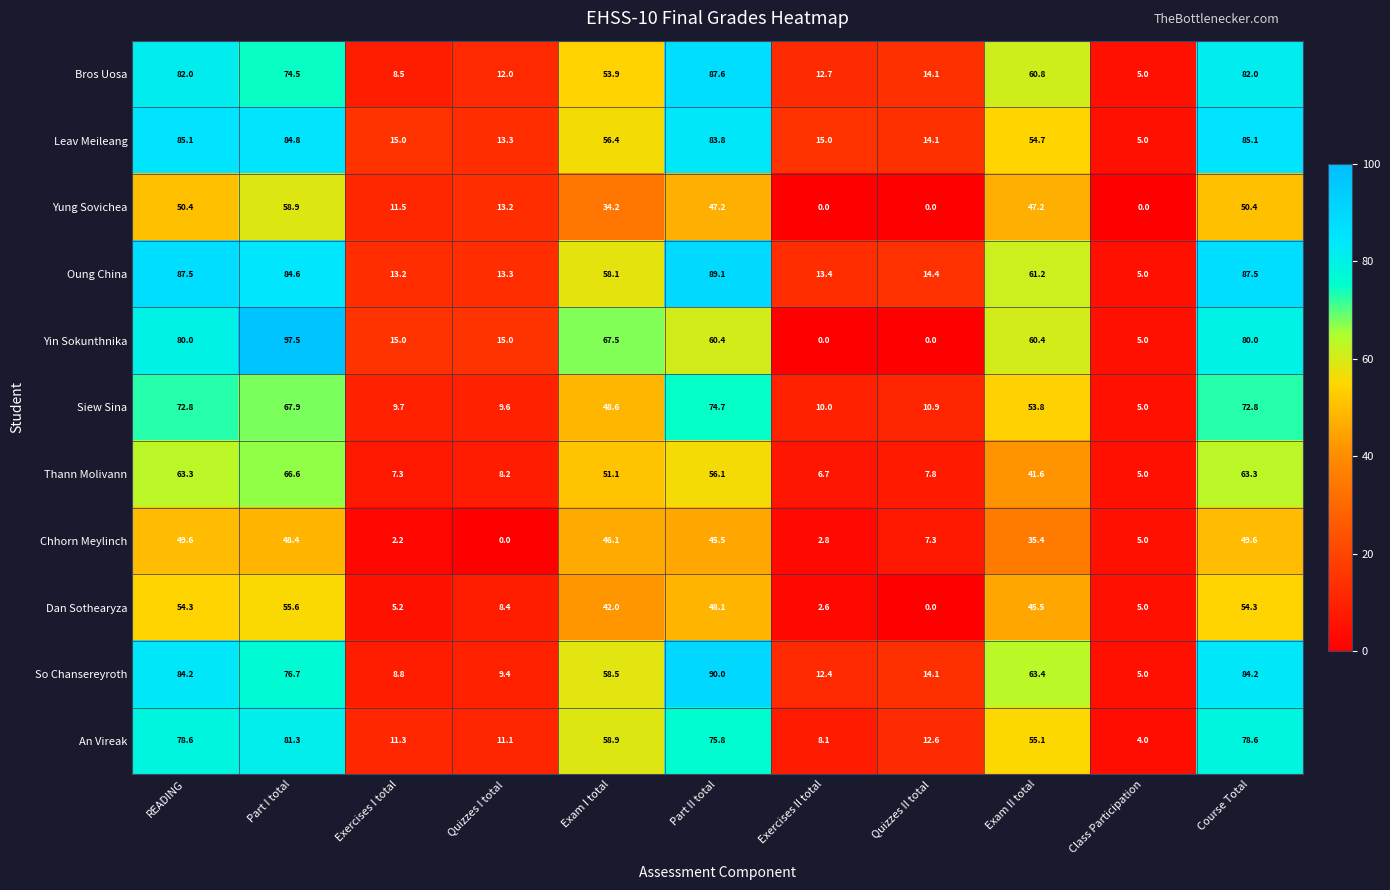

True or false: Chhorn Meylinch has a value of 48.4 at Part I total.

True